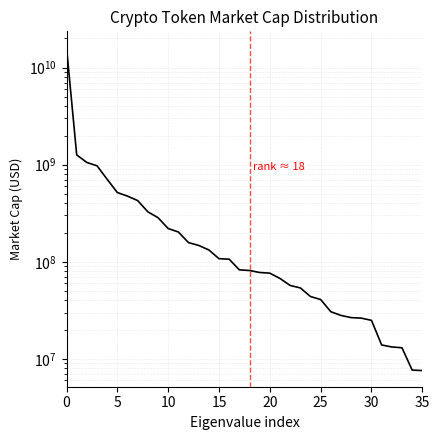

True or false: there are more than 0 points higher than both neighbors.

False